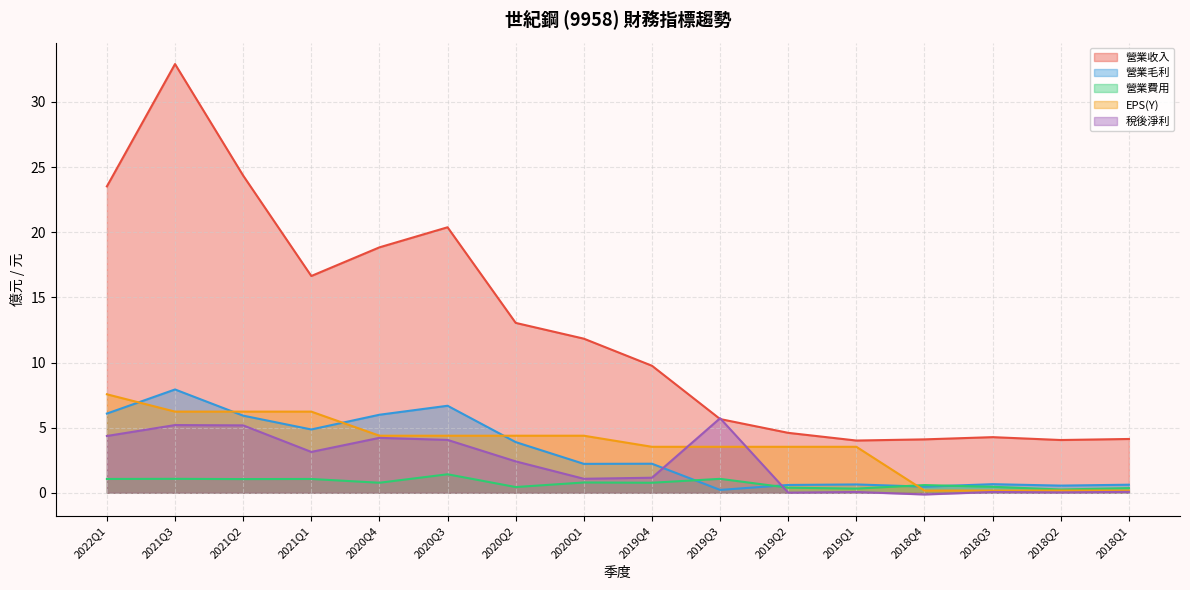

Between 2021Q3 and 2020Q2, which series saw the biggest shift?

營業收入